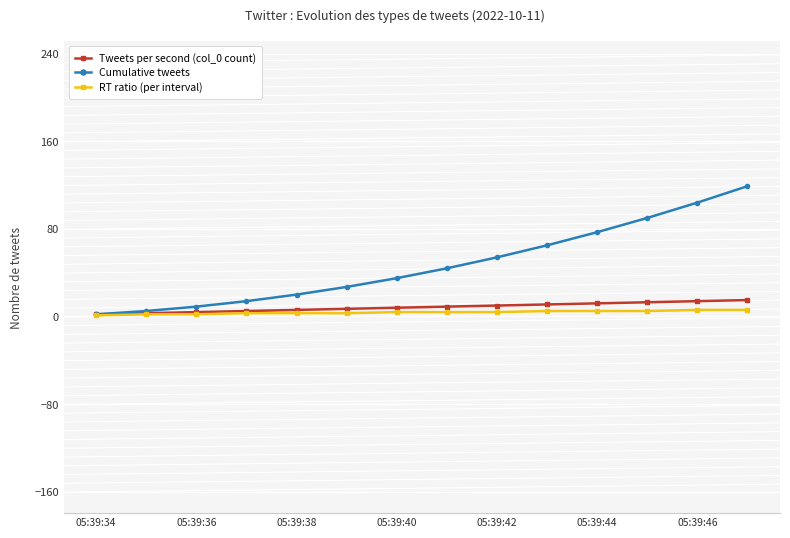

Which series has the largest range (max minus min)?

Cumulative tweets